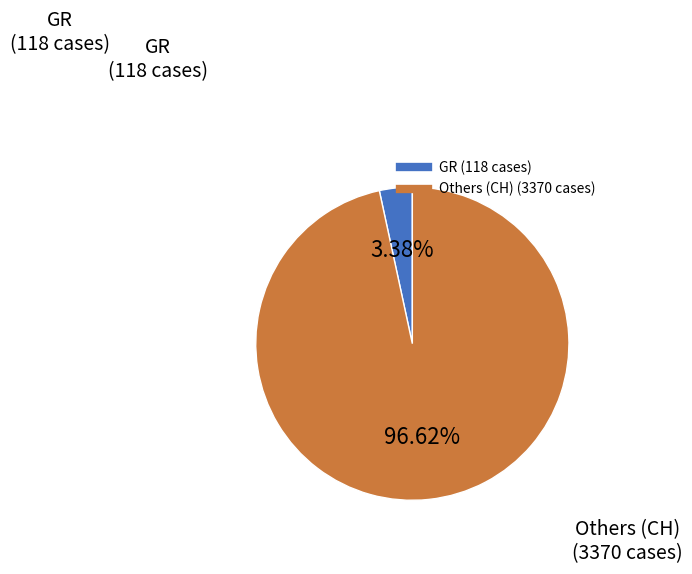

Is there a majority slice in this chart?

Yes